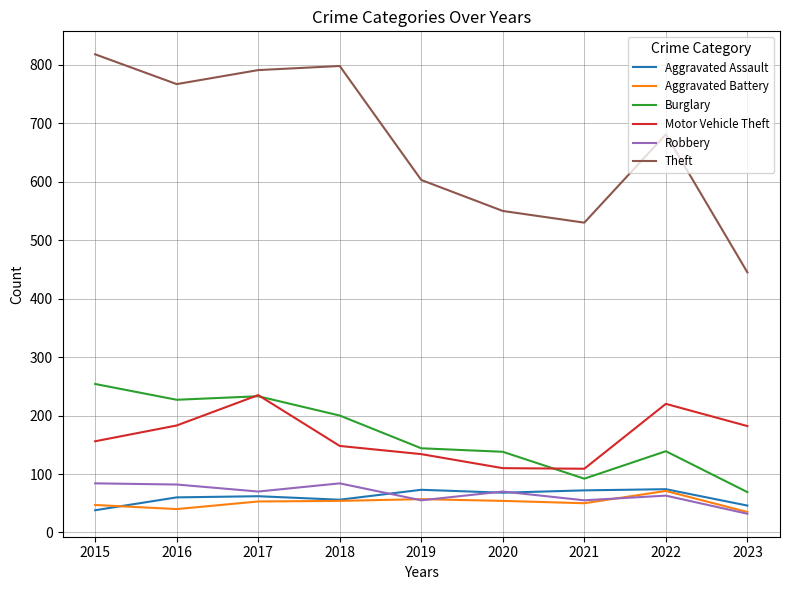

What is the greatest value displayed?

818